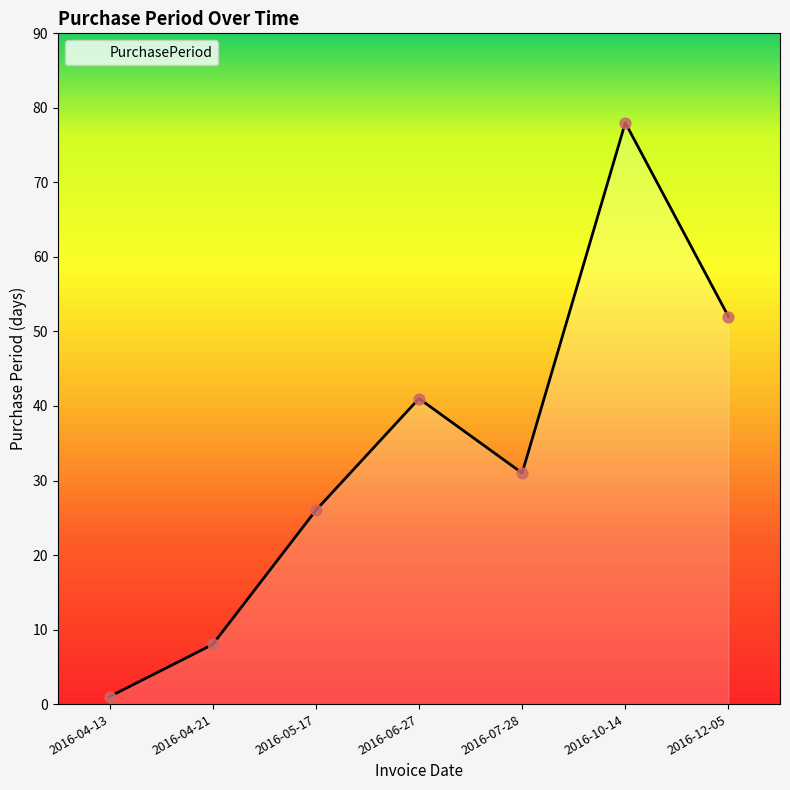

Which has a higher value, 2016-07-28 or 2016-05-17?

2016-07-28